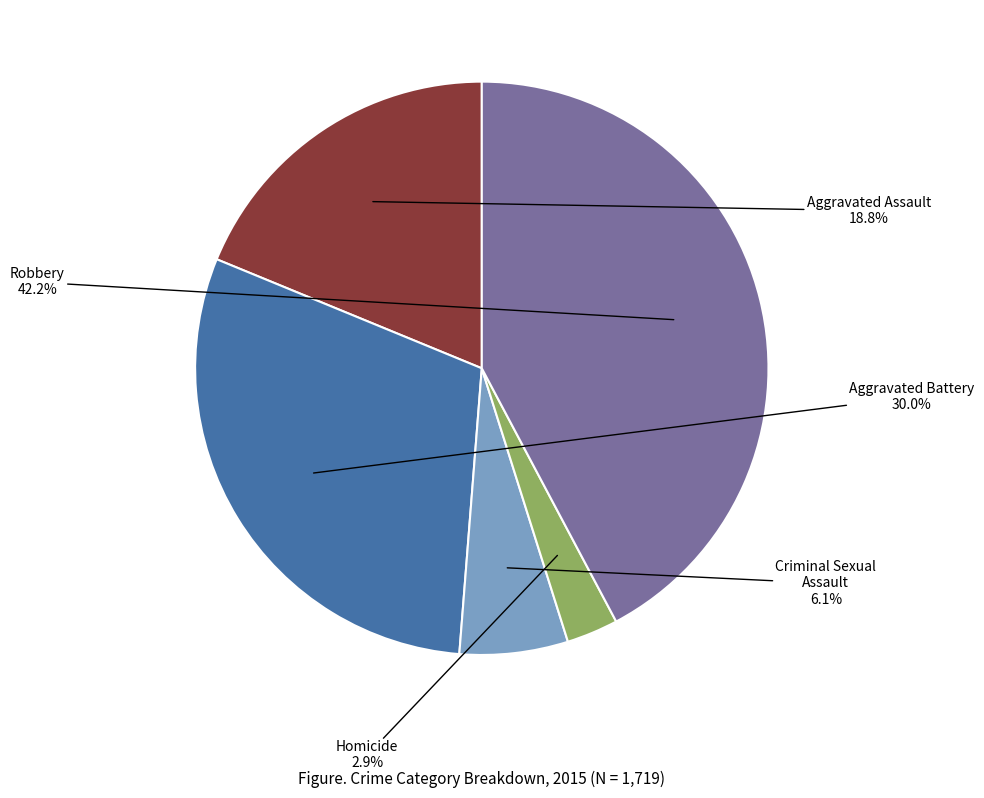

To the nearest percent, what portion does Robbery represent?

42%